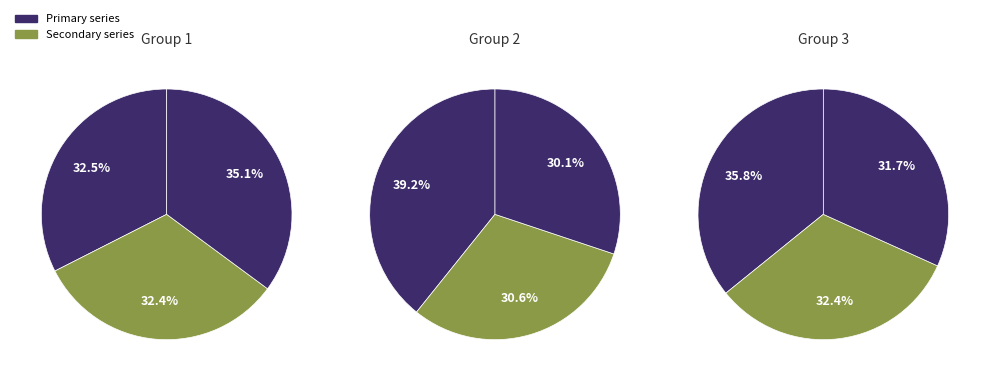

Count the number of slices in the pie.

9